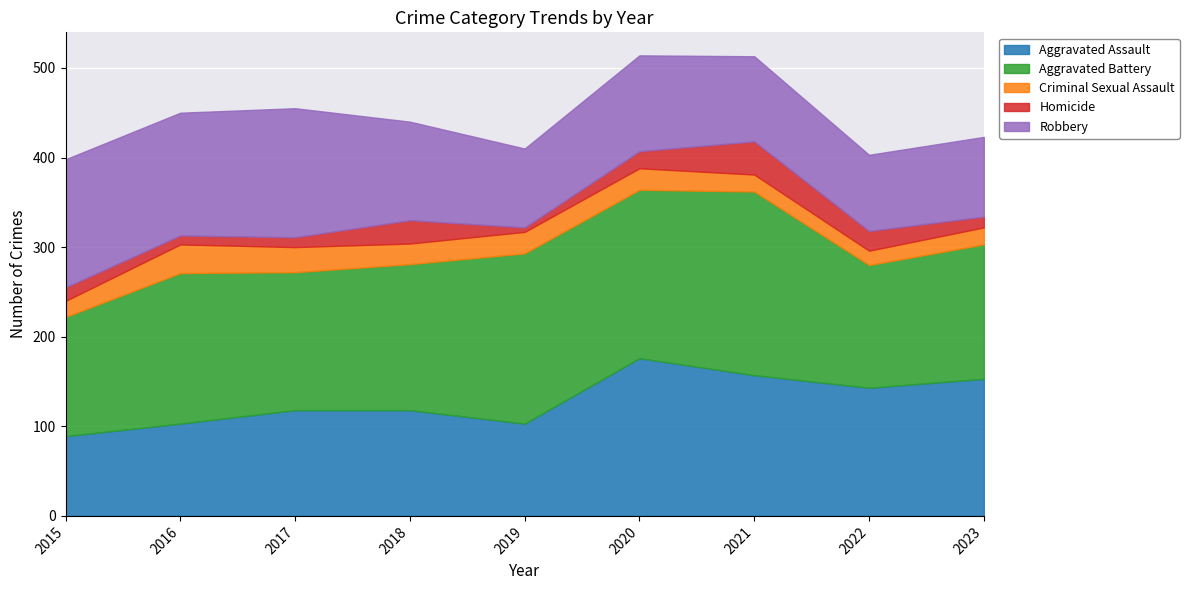

Is it true that Aggravated Assault equals 103 at 2016?

True